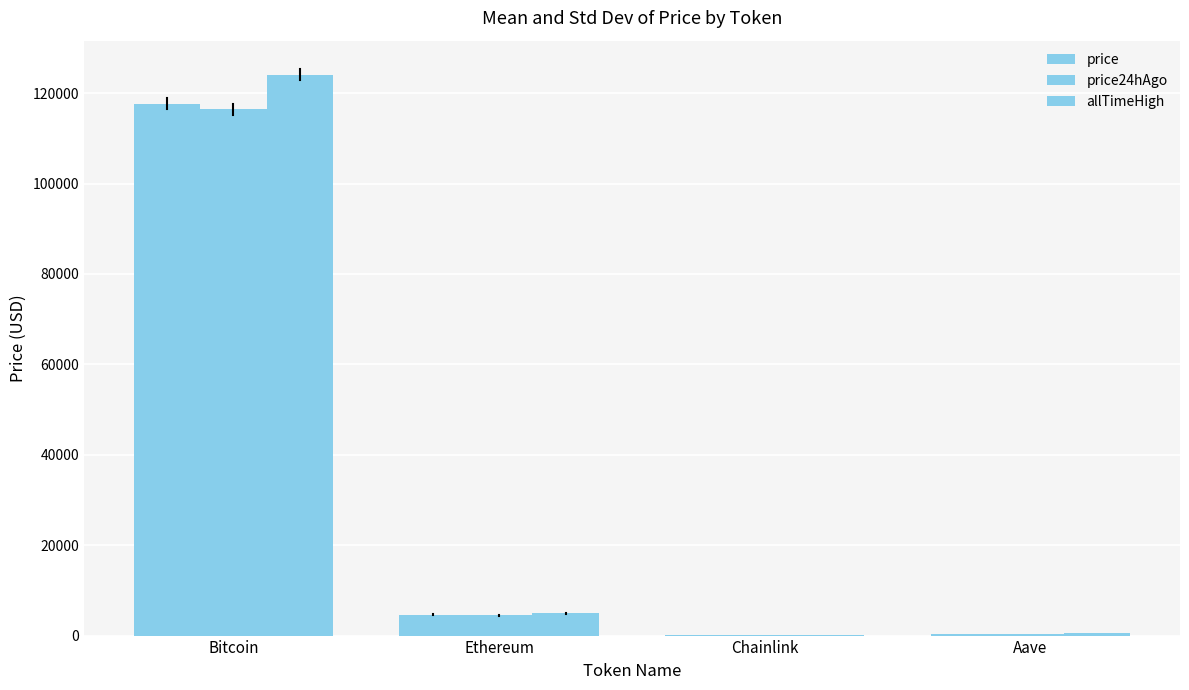

What is the difference between the second highest and minimum values in the price24hAgo series?

4485.2